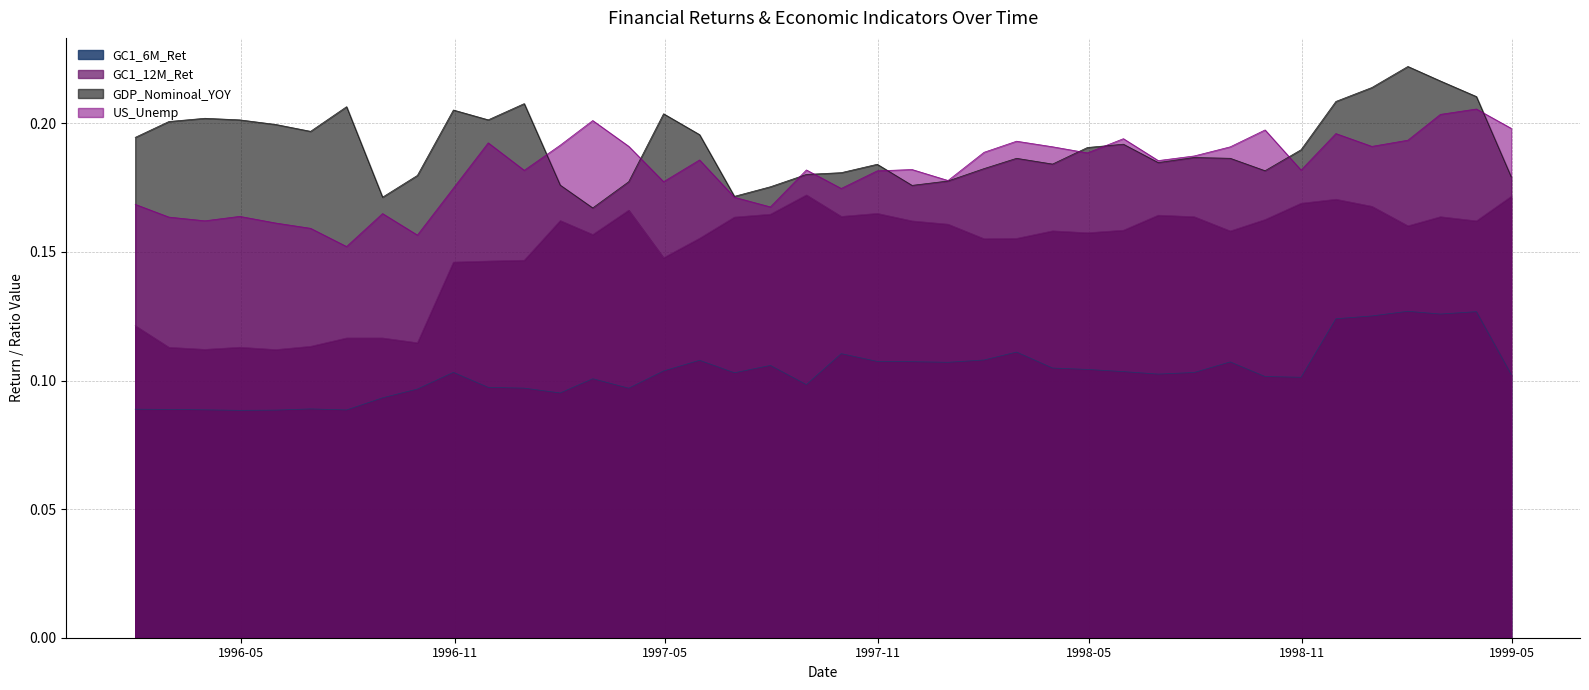

How many lines are shown in the chart?

4